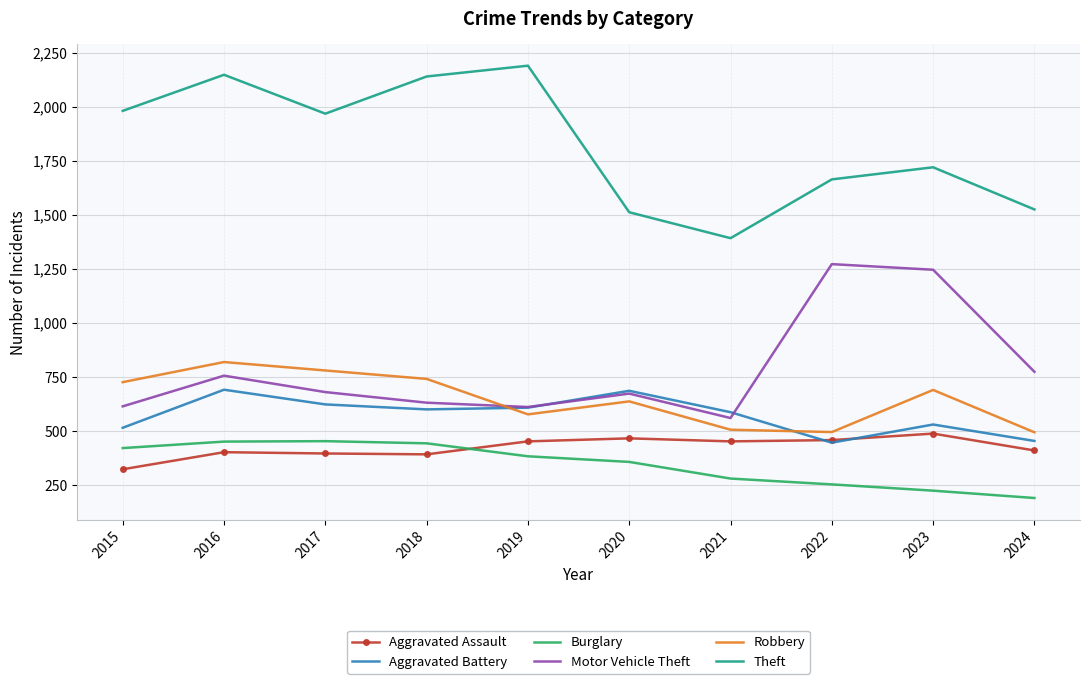

List the series in order of their peak value, lowest first.

Burglary, Aggravated Assault, Aggravated Battery, Robbery, Motor Vehicle Theft, Theft